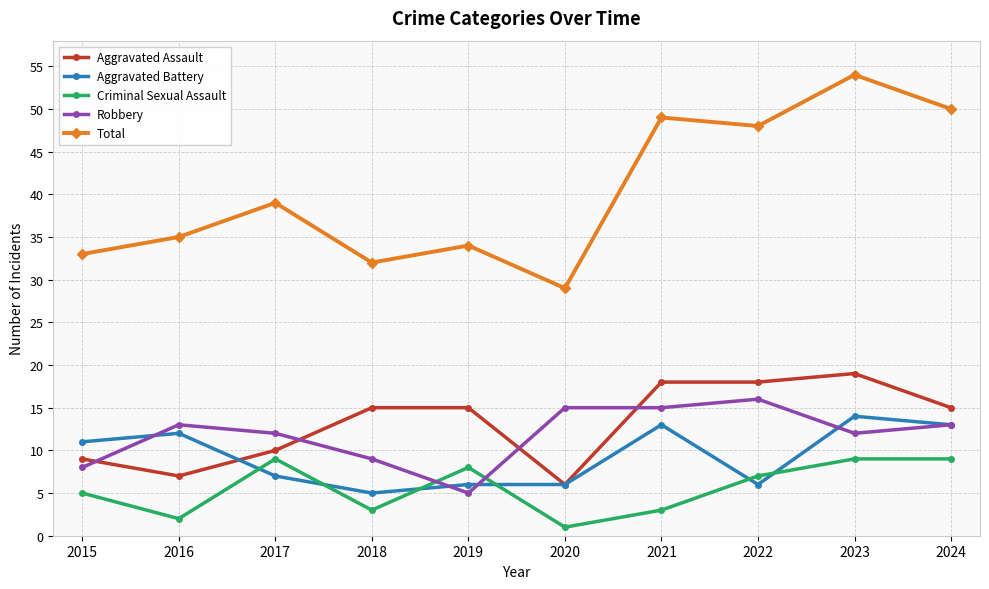

True or false: Criminal Sexual Assault and Total intersect in this chart.

False